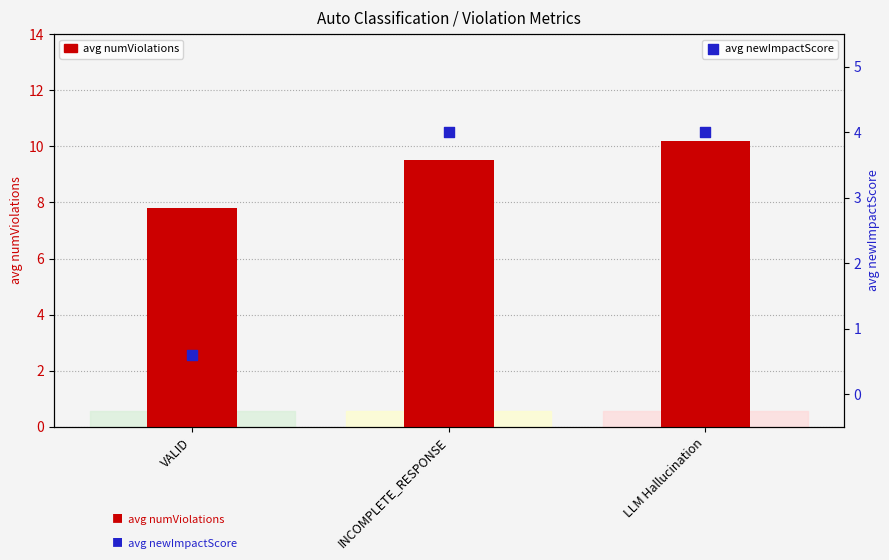

What are all the series names shown in the legend?

avg numViolations, avg newImpactScore